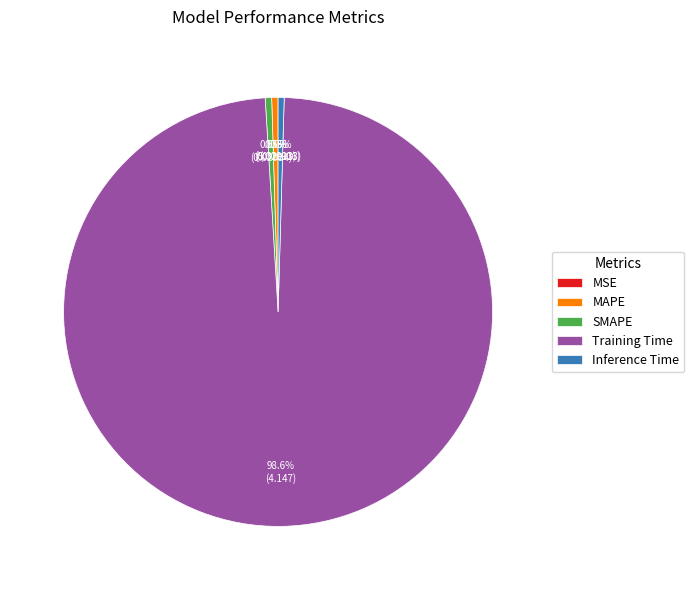

Is there any slice that represents more than half of the pie?

Yes